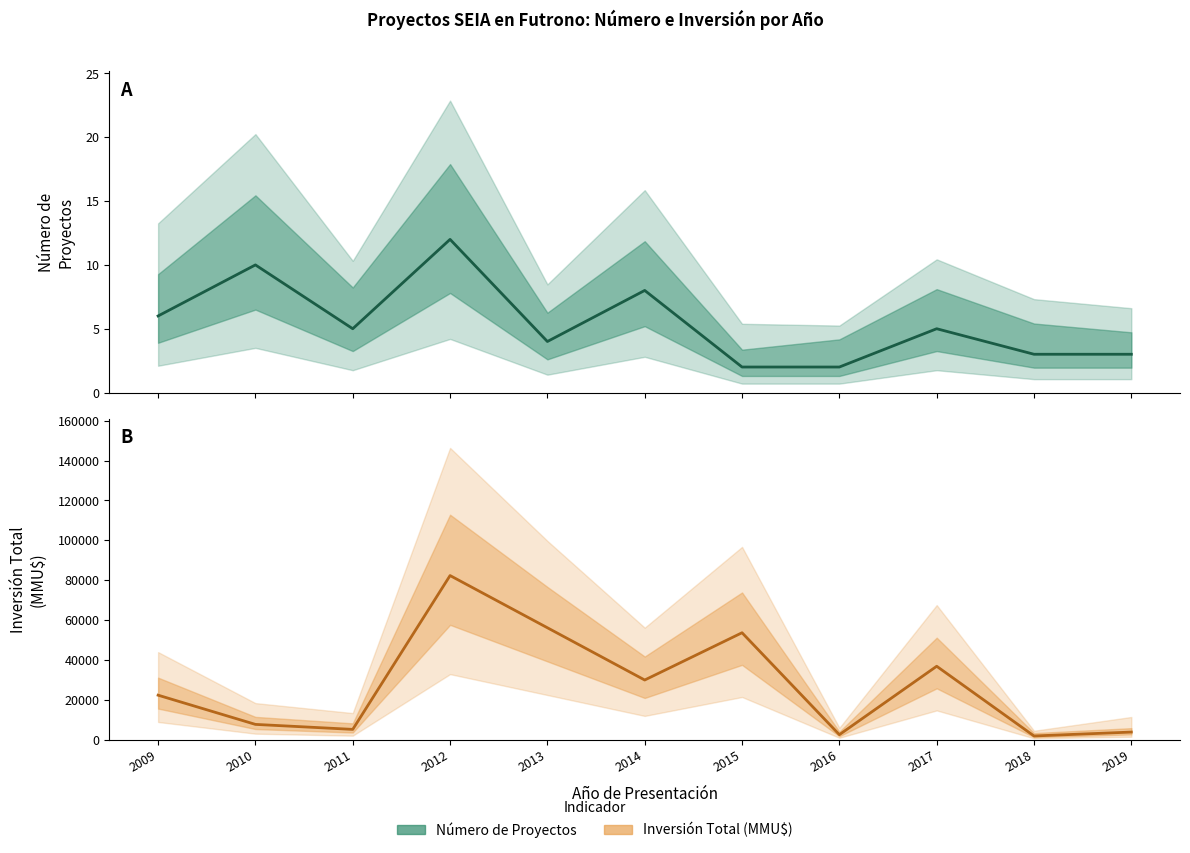

Between 2011 and 2012, which is larger?

2012